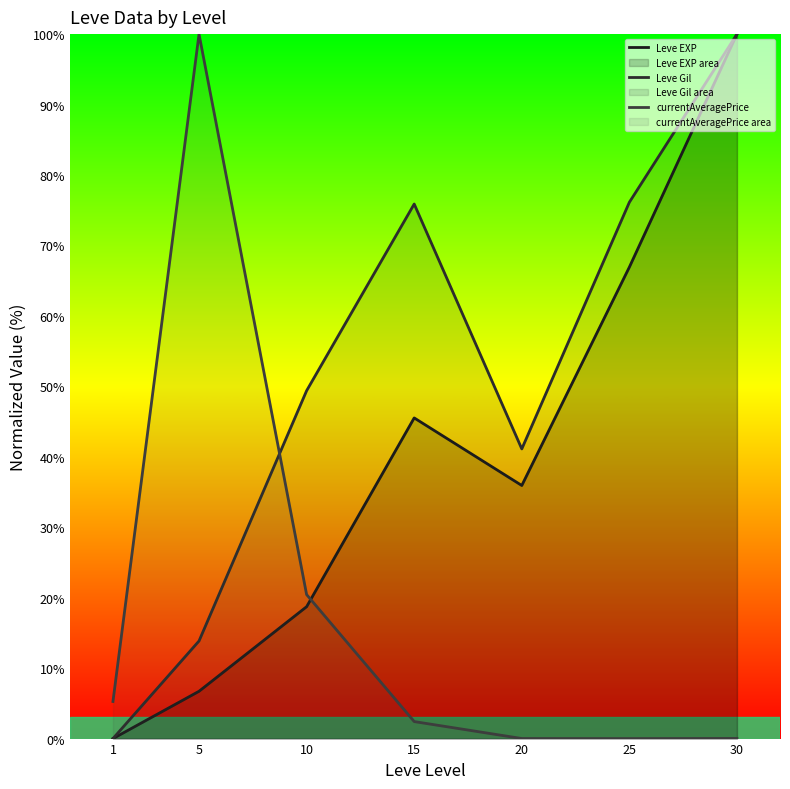

Reading right to left, list all the values displayed in this chart.

Leve EXP: 100.0	66.9	35.9	45.5	18.7	6.7	0.0
Leve Gil: 100.0	76.1	41.1	75.9	49.4	13.9	0.0
currentAveragePrice: 0.0	0.0	0.0	2.4	20.4	100.0	5.3